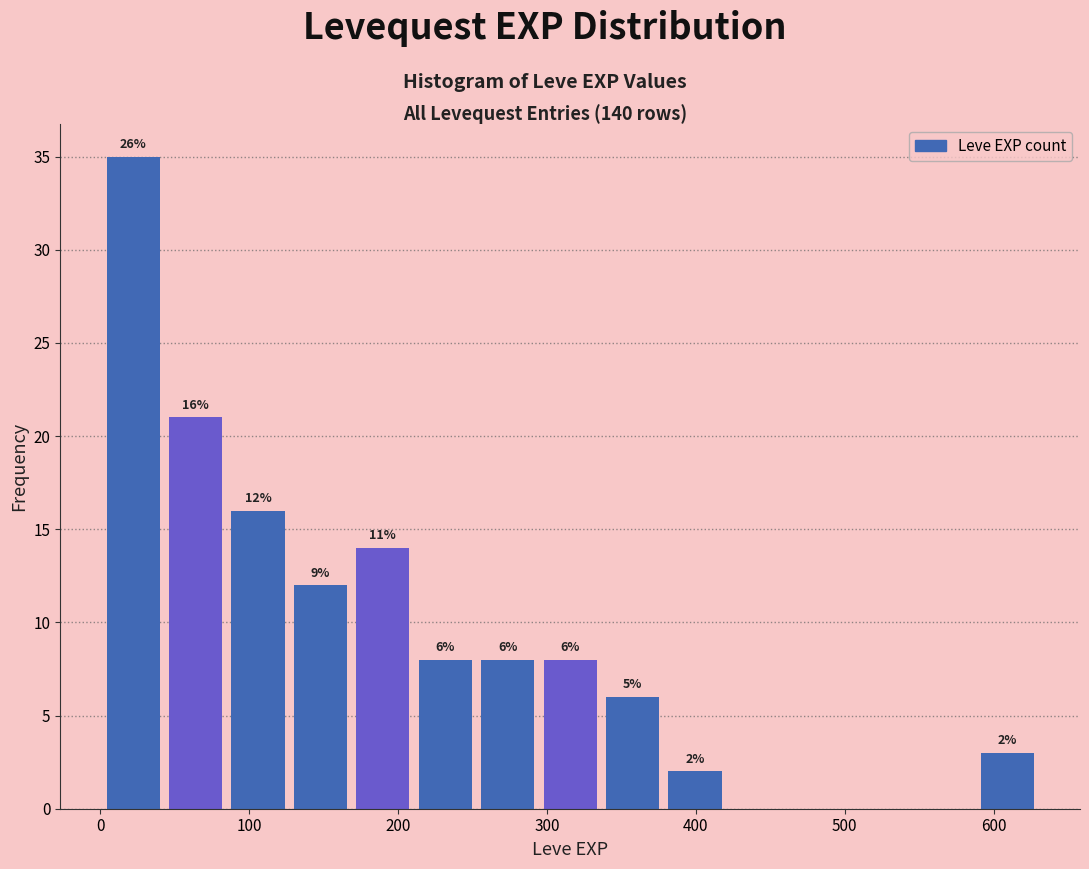

Over which range of the x-axis is the bar tallest?

0 to 40